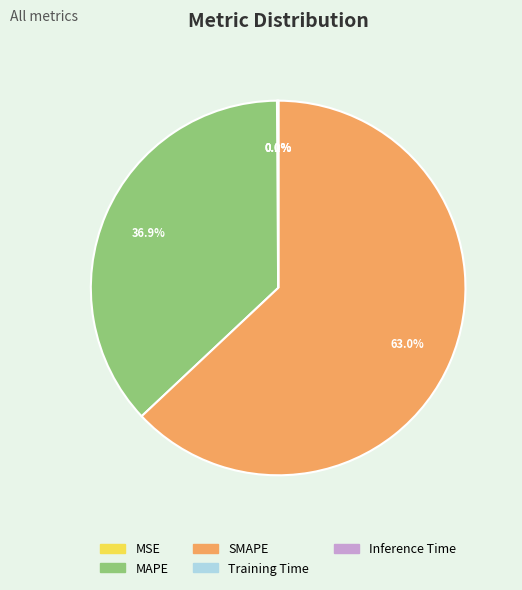

What portion of the pie excludes SMAPE?

37.0%